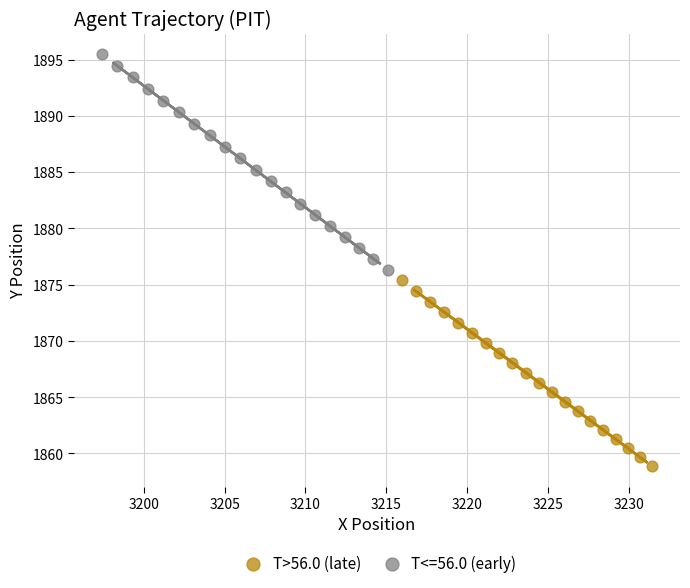

Which series has the largest Y range (max minus min)?

T<=56.0 (early)